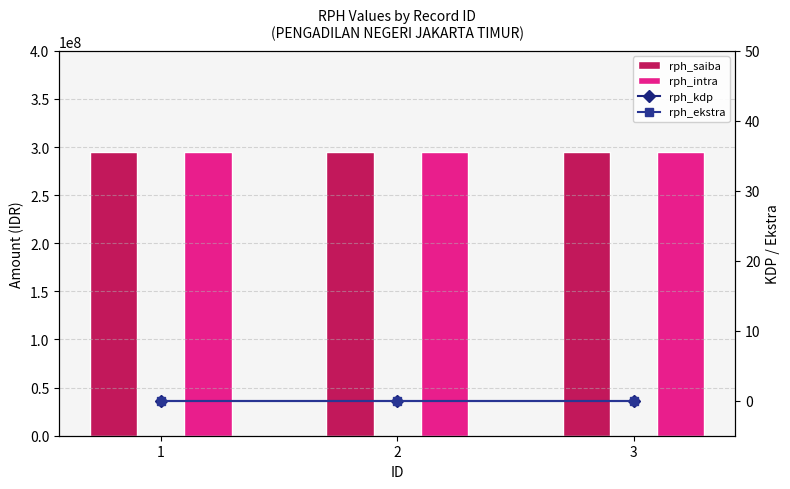

Reading left to right, what are all the values shown in this chart?

rph_saiba: 295000000	295000000	295000000
rph_intra: 295000000	295000000	295000000
rph_kdp: 0	0	0
rph_ekstra: 0	0	0